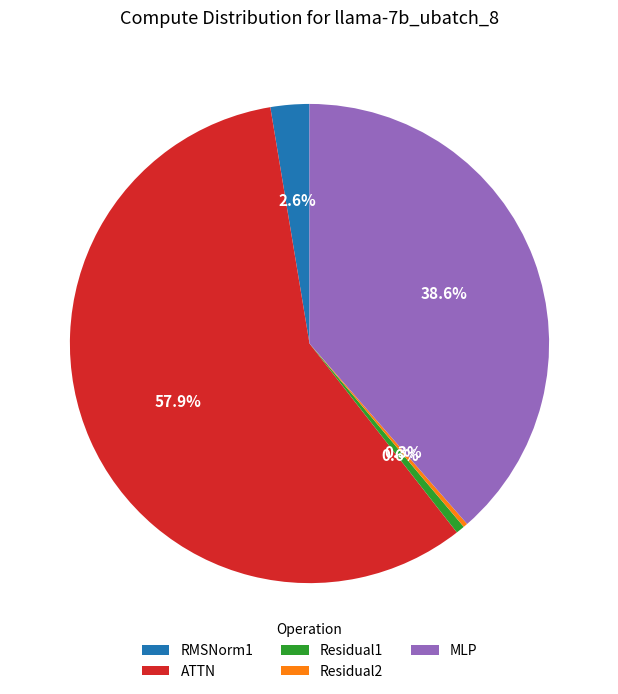

How many segments does this pie chart have?

5